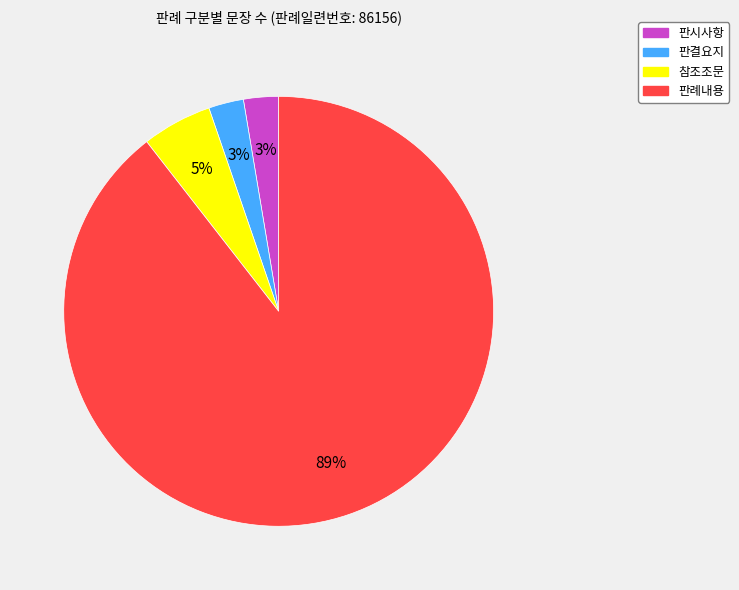

Between 판시사항 and 참조조문, which is larger?

참조조문